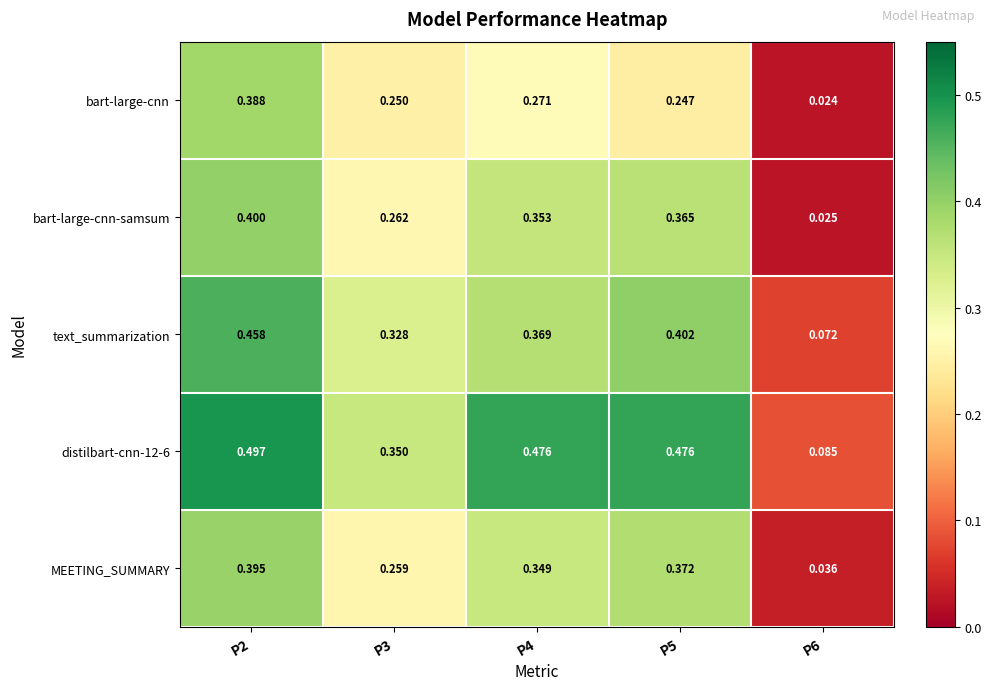

Is the value of bart-large-cnn at P3 greater than the value of text_summarization at P4?

No